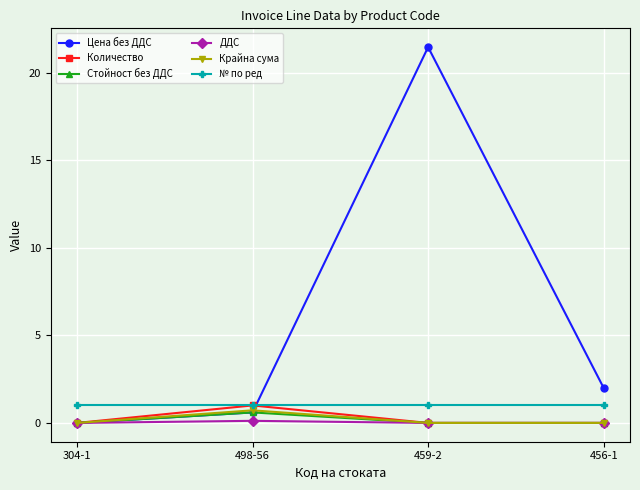

The Цена без ДДС series shows 2.0 at 456-1. True or false?

True